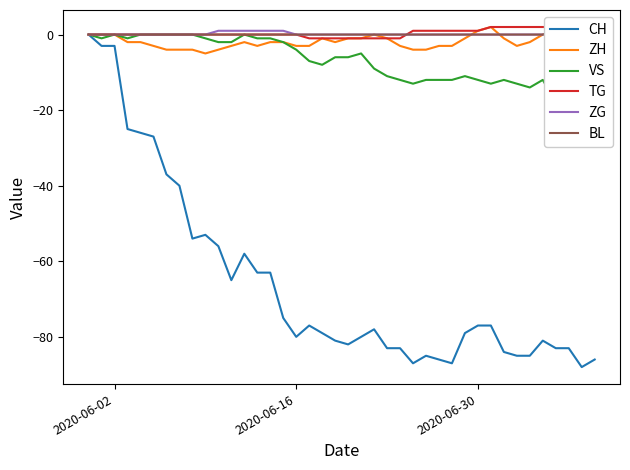

Where is BL nearest to the value 0?

2020-06-02